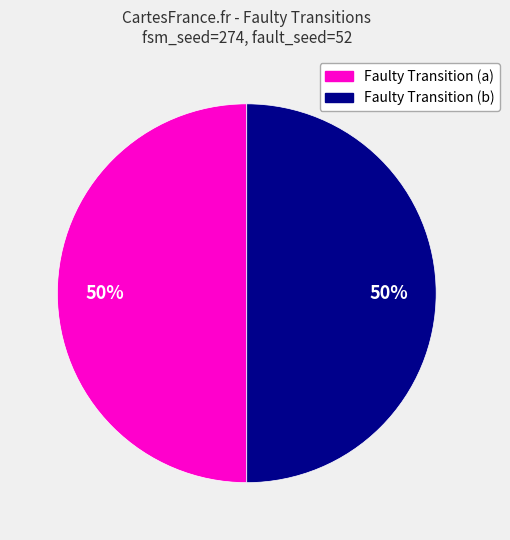

How many slices are in this pie chart?

2